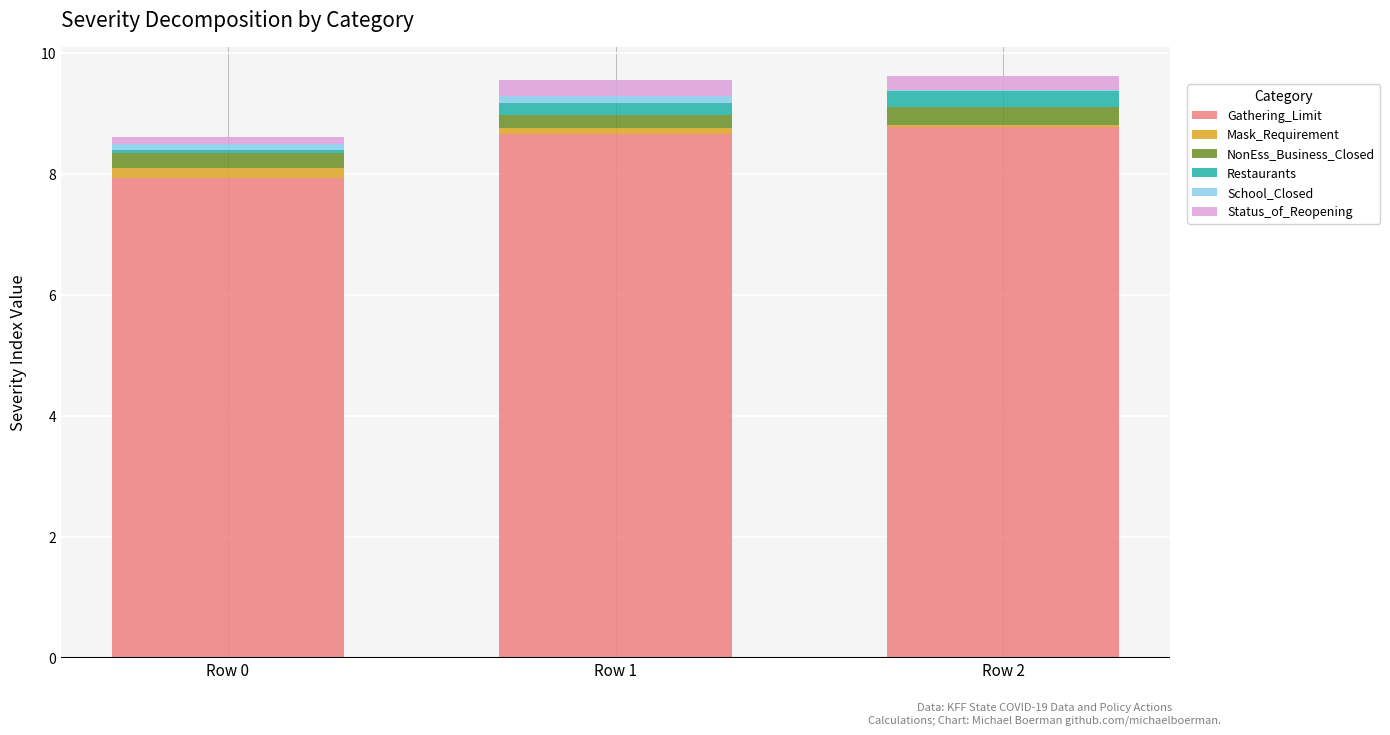

The value of Gathering_Limit at Row 0 is 7.9. True or false?

True